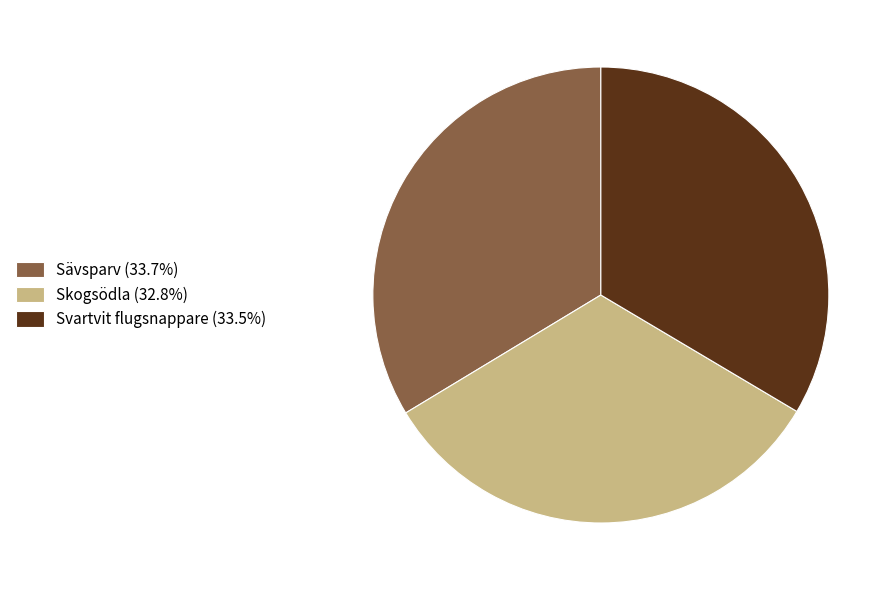

Is it true that Skogsödla is 33% of the pie?

True